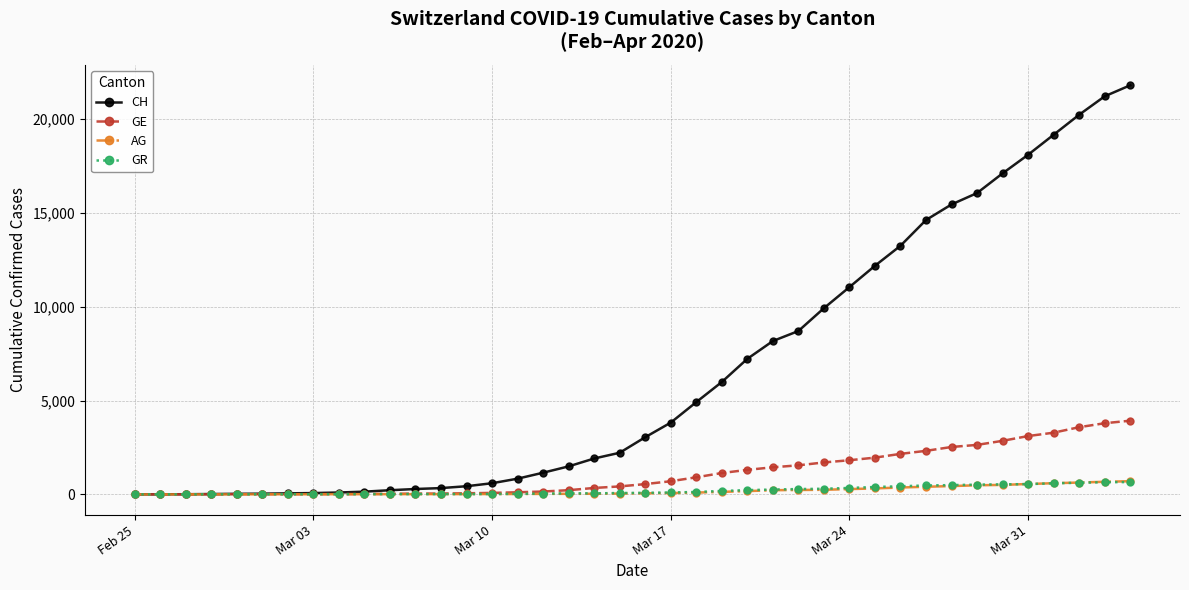

What is the maximum value shown in the chart?

21804